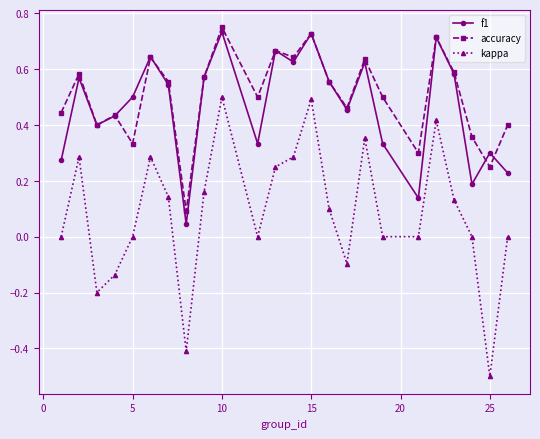

What is the smallest value displayed?

-0.5